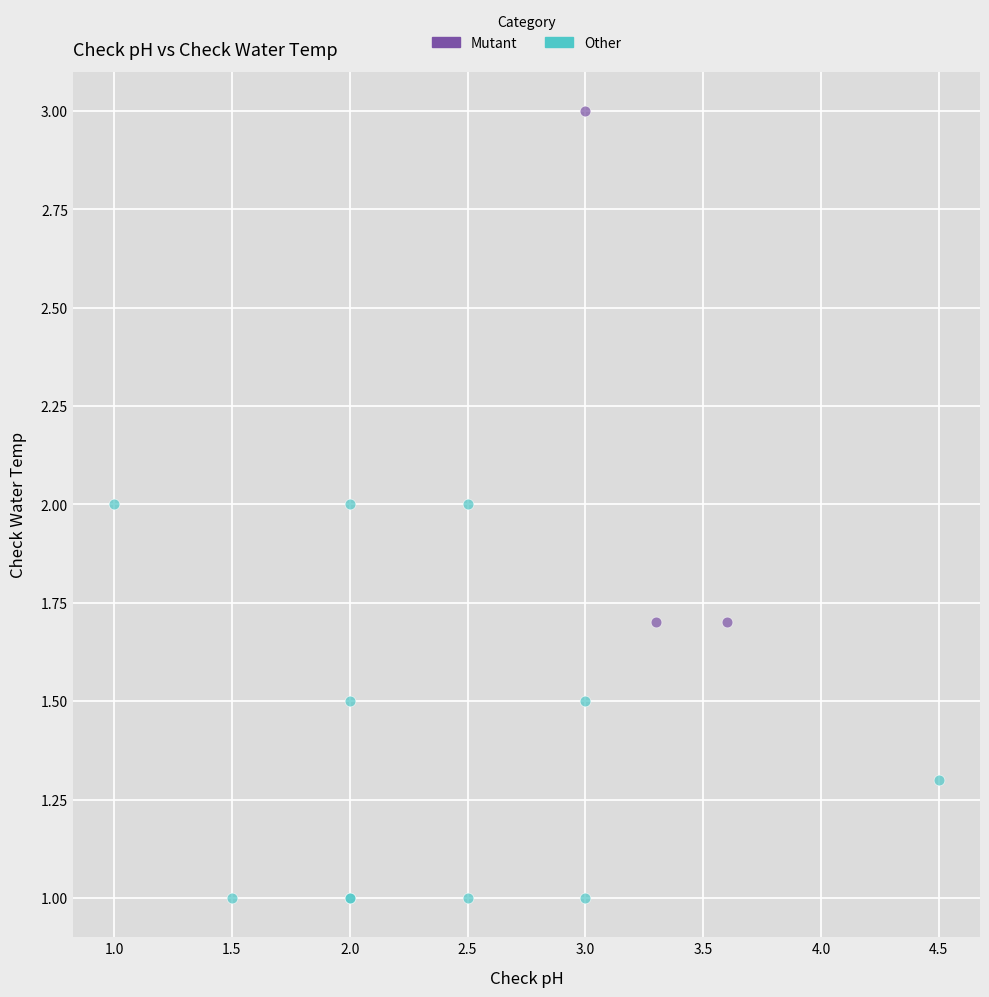

Which series reaches the minimum Y coordinate?

Other